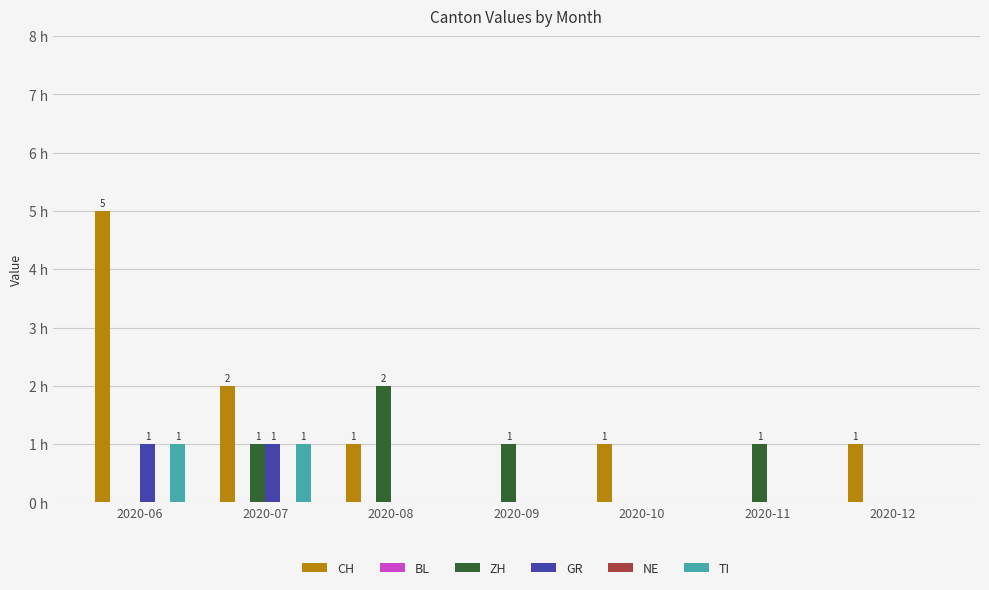

The ZH series shows 1 at 2020-08. True or false?

False